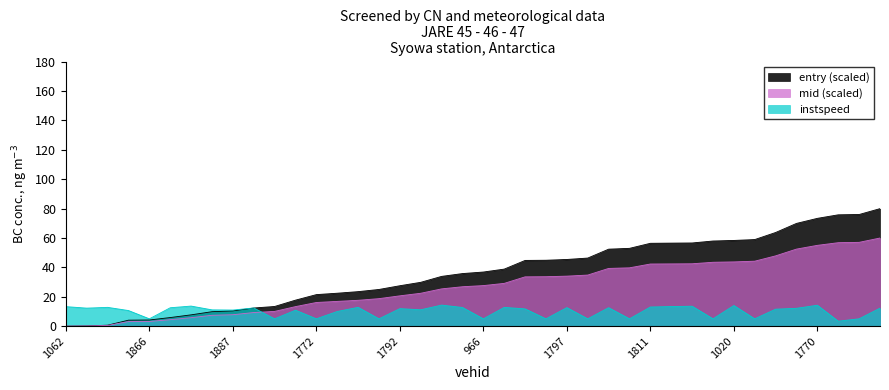

How many data points in entry are above 36?

20